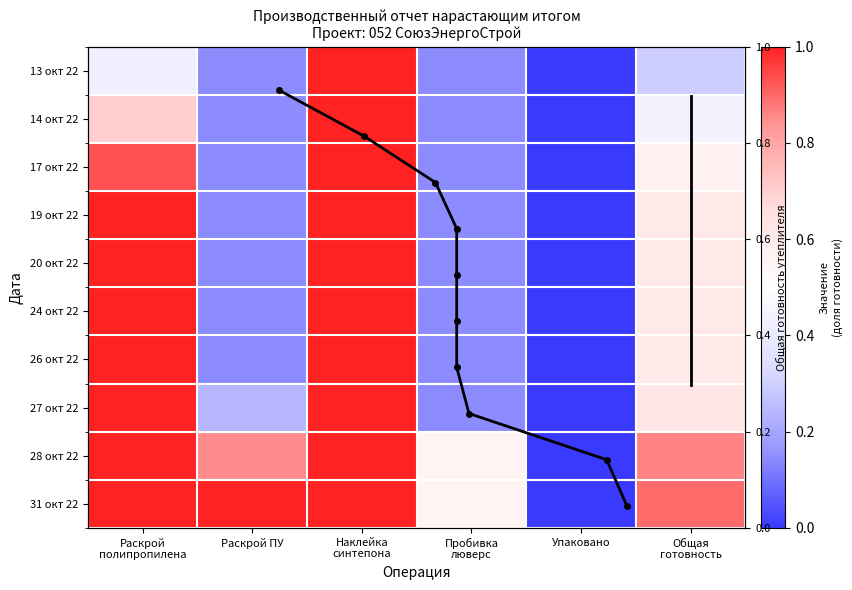

Count the 31 окт 22 values in the range 0 to 1.

6